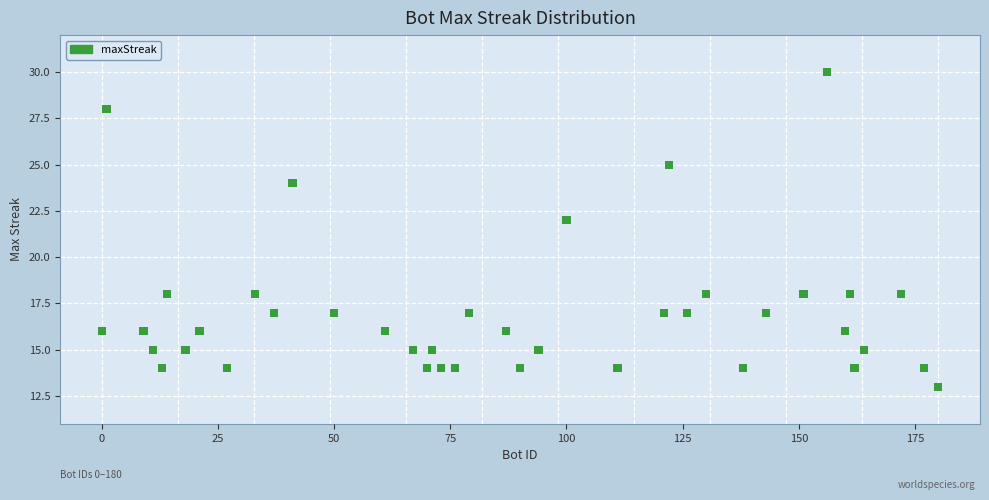

What Y value in the scatter plot is closest to 21?

22